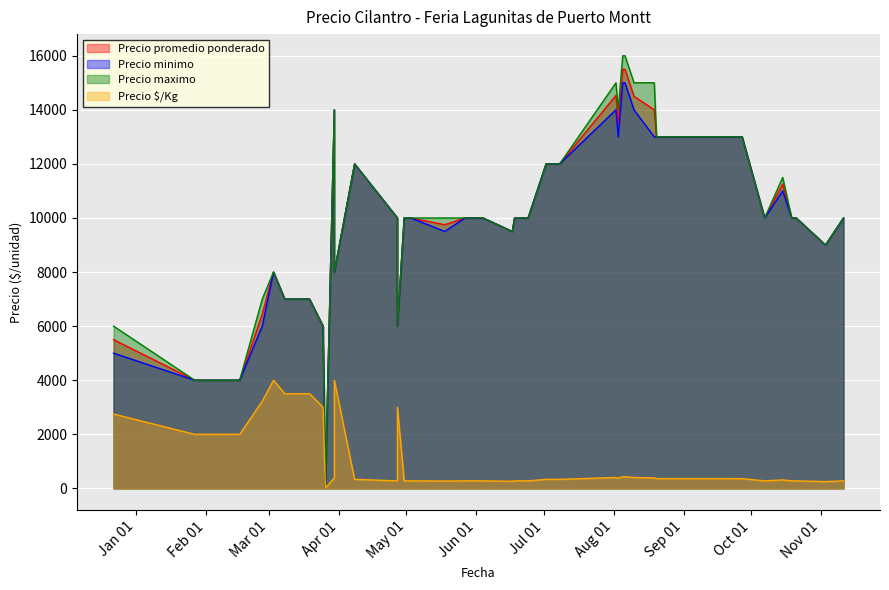

True or false: Precio maximo has a value of 6000 at 25.

True